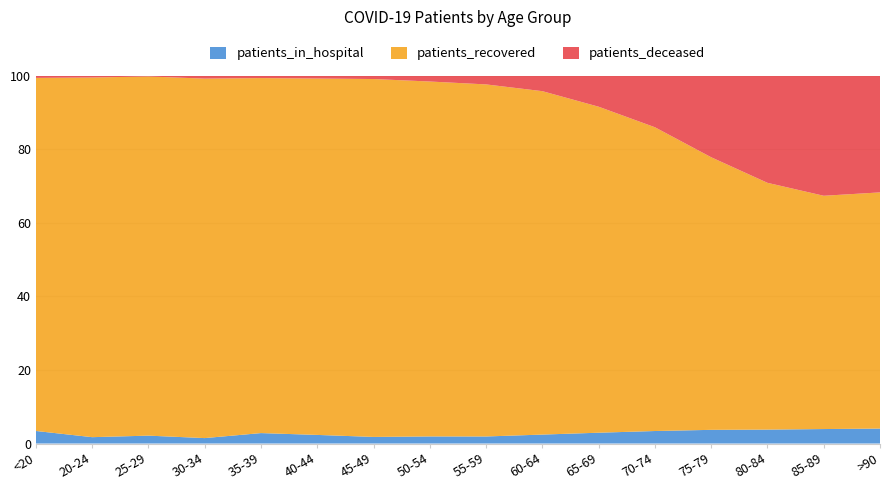

Reading left to right, extract all data points from this chart.

patients_recovered: 1827	622	1047	1521	1700	2069	3304	5008	6038	6140	6029	7089	6772	5441	3416	1517
patients_deceased: 11	3	2	12	11	16	30	81	148	275	572	1201	2024	2360	1757	749
patients_in_hospital: 65	11	23	23	50	50	61	100	121	160	200	292	340	307	212	96